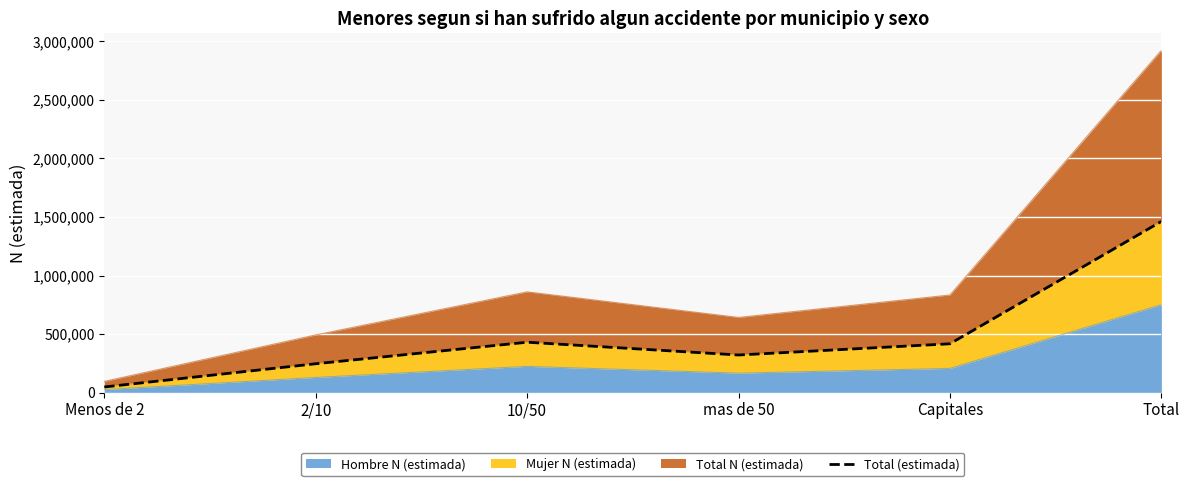

Reading left to right, what are all the values shown in this chart?

Menos de 2=47828	2/10=246213	10/50=430193	mas de 50=320950	Capitales=416865	Total=1462049